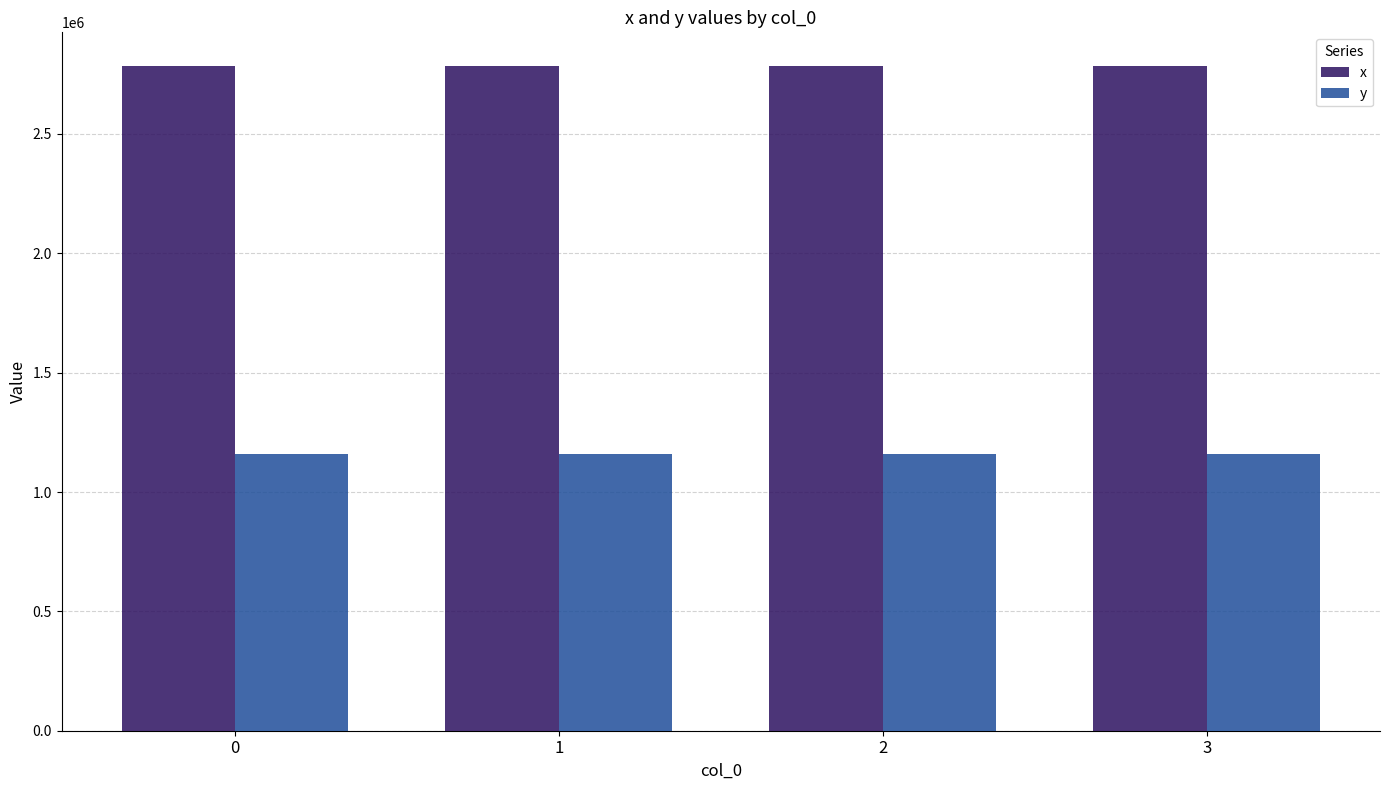

True or false: y has a value of 1158727.5 at 3.

True